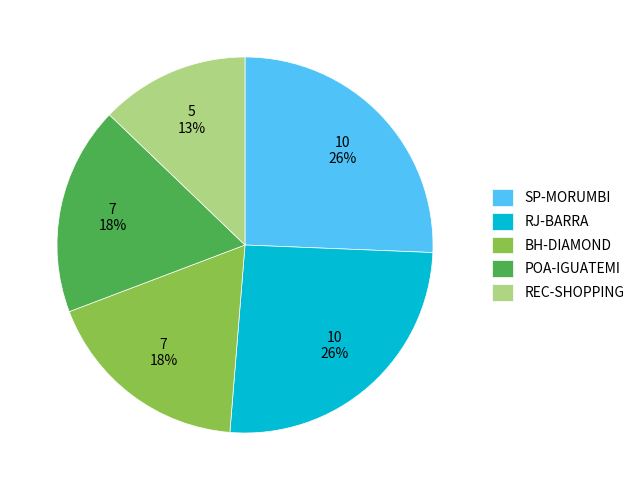

The RJ-BARRA slice represents 26% of the pie. True or false?

True